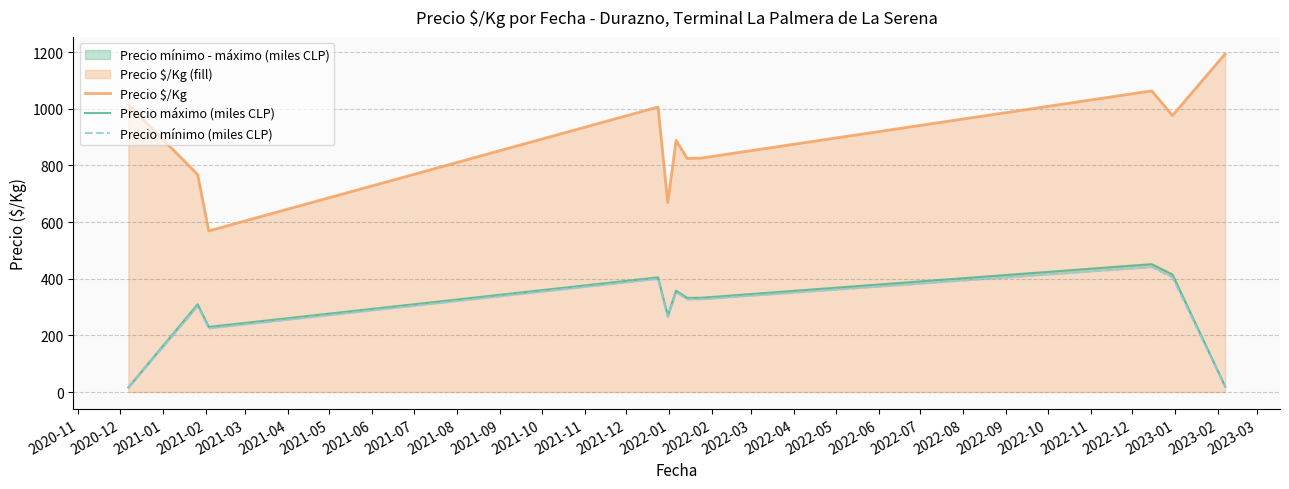

Which series has the widest spread of values?

Precio $/Kg